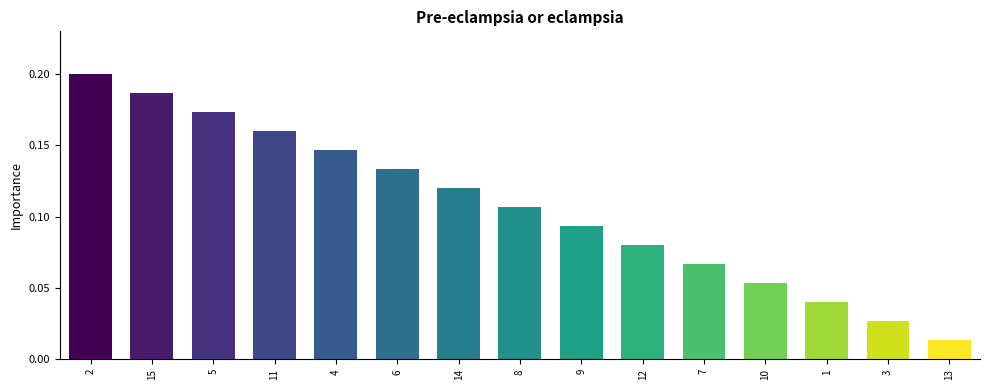

Rank the categories by value from highest to lowest.

2, 15, 5, 11, 4, 6, 14, 8, 9, 12, 7, 10, 1, 3, 13